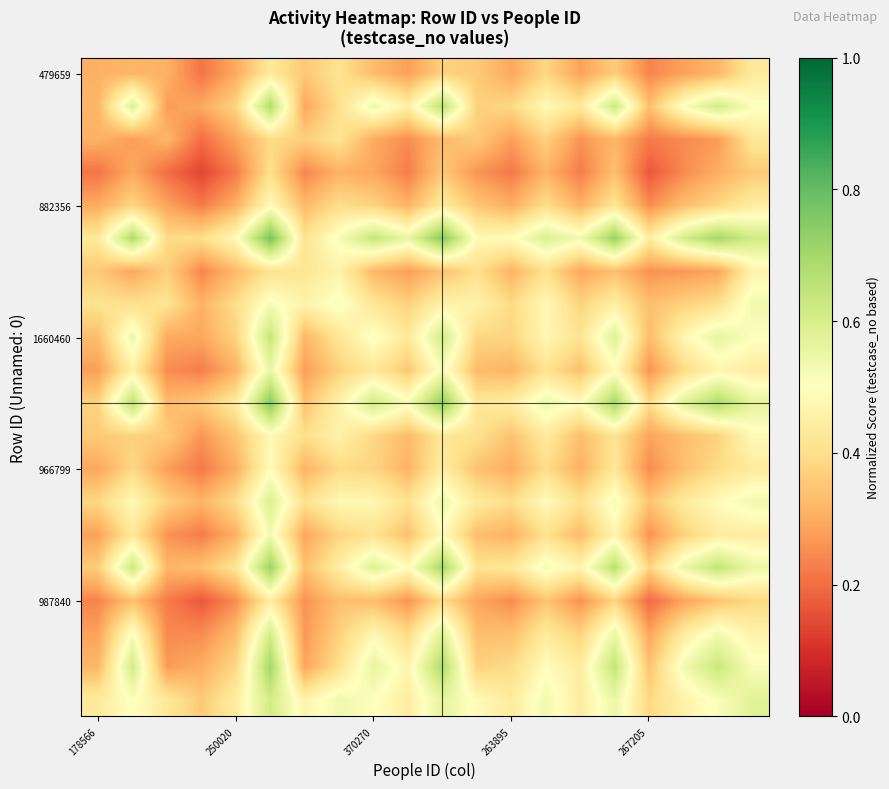

At how many categories does at least one series exceed 0?

20